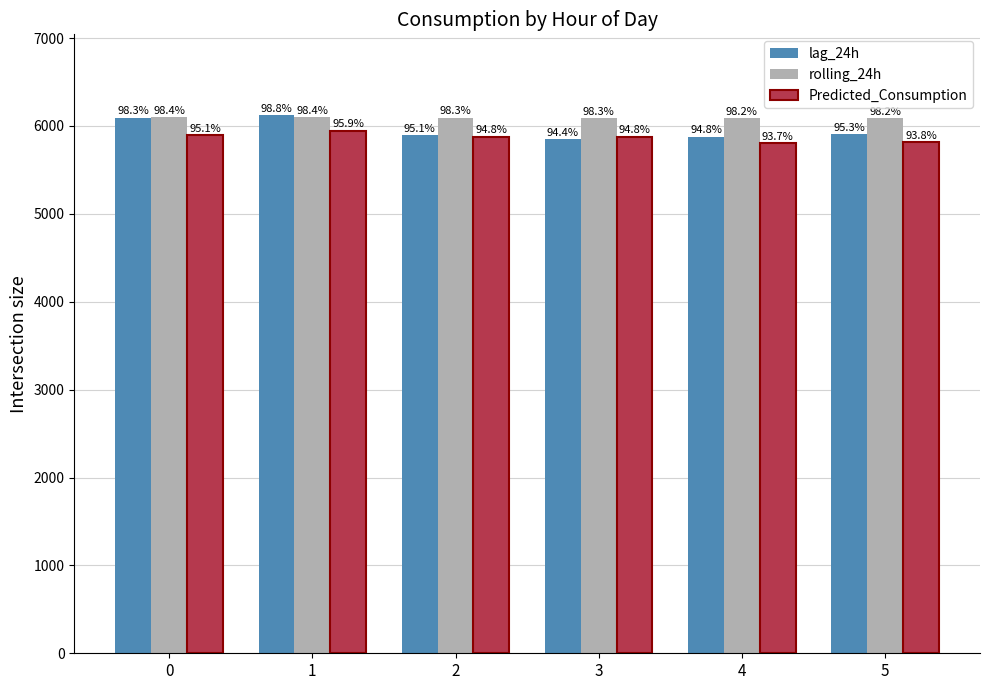

What are all the series names shown in the legend?

lag_24h, rolling_24h, Predicted_Consumption